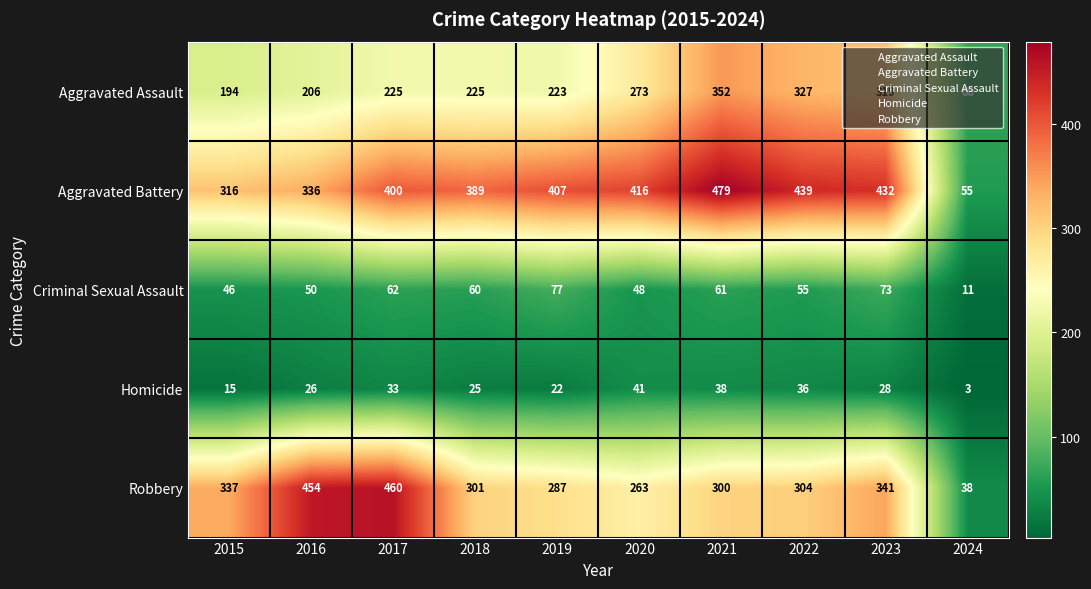

The value of Robbery at 2016 is 454. True or false?

True